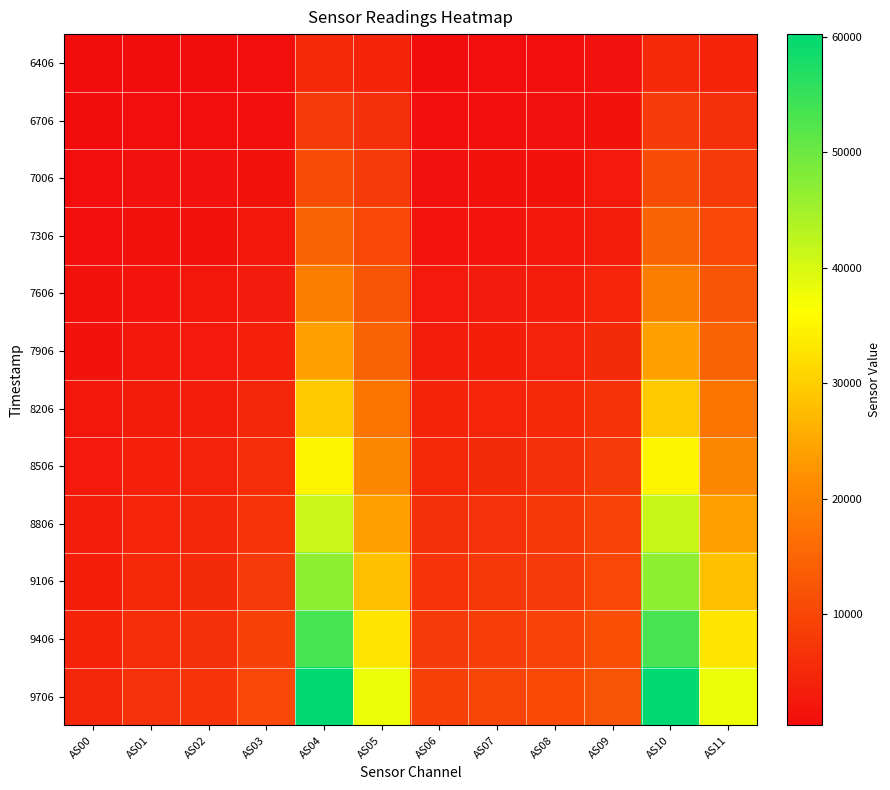

What is the minimum value shown in the chart?

369